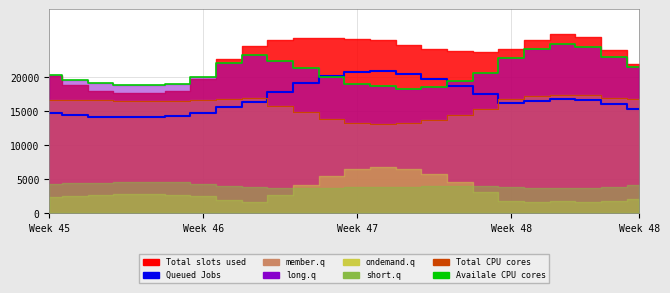

At which category is the sum across all series the highest?

20